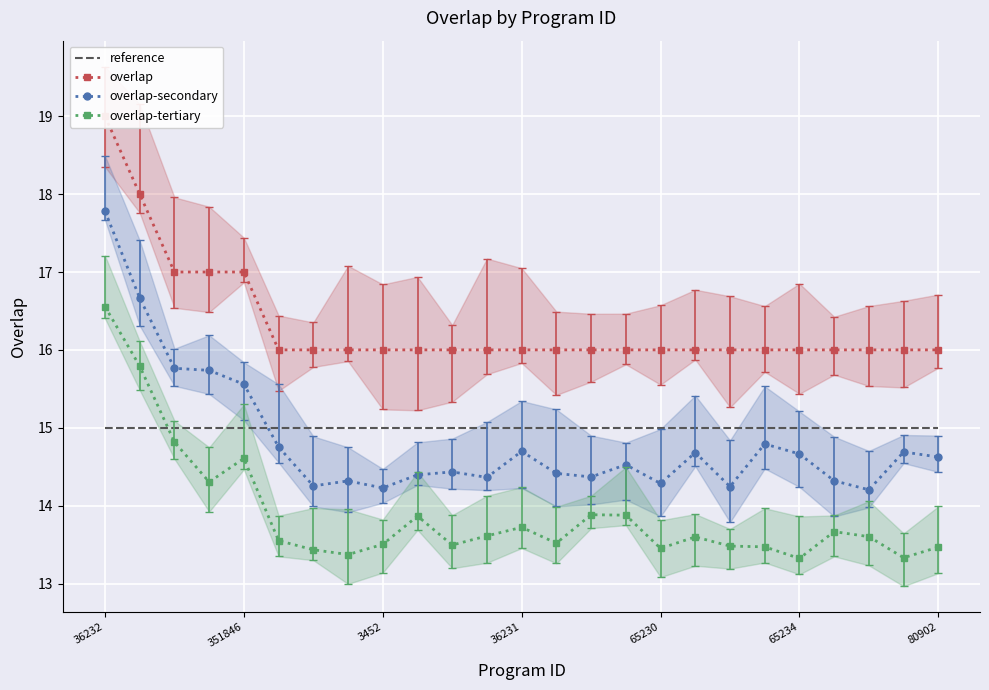

Where is reference nearest to the value 15?

36232